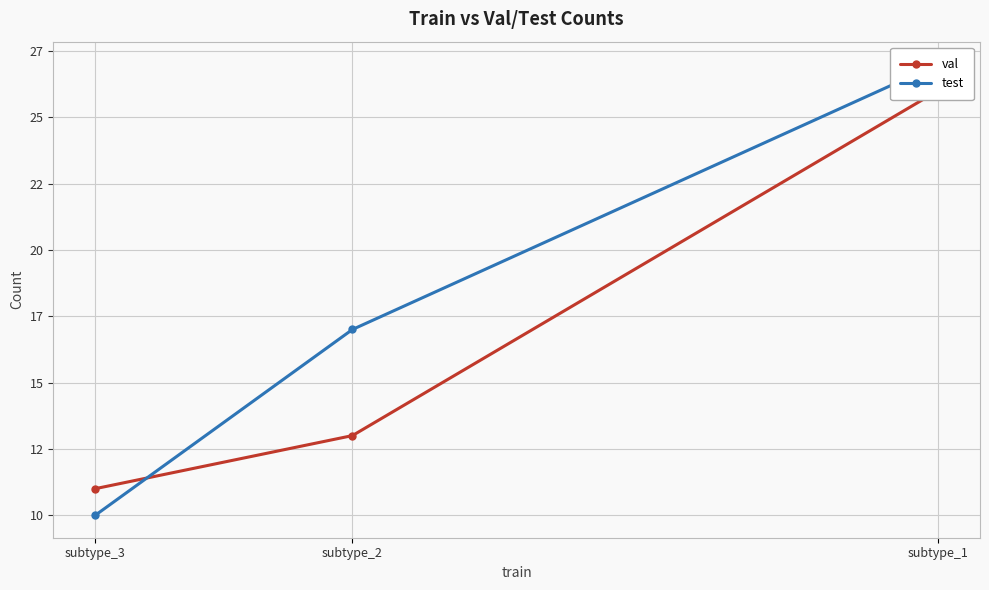

Which category has the lowest value in the val series?

subtype_3